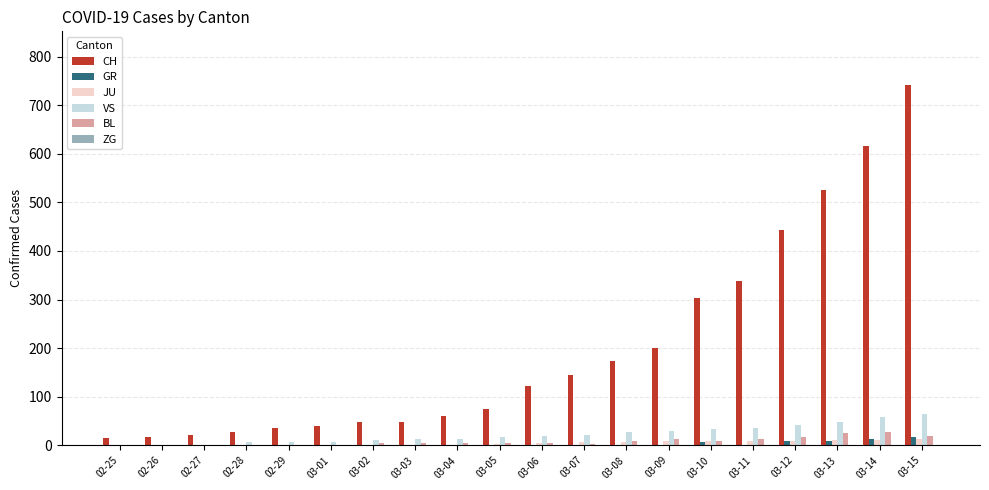

The GR series shows 8 at 03-05. True or false?

False